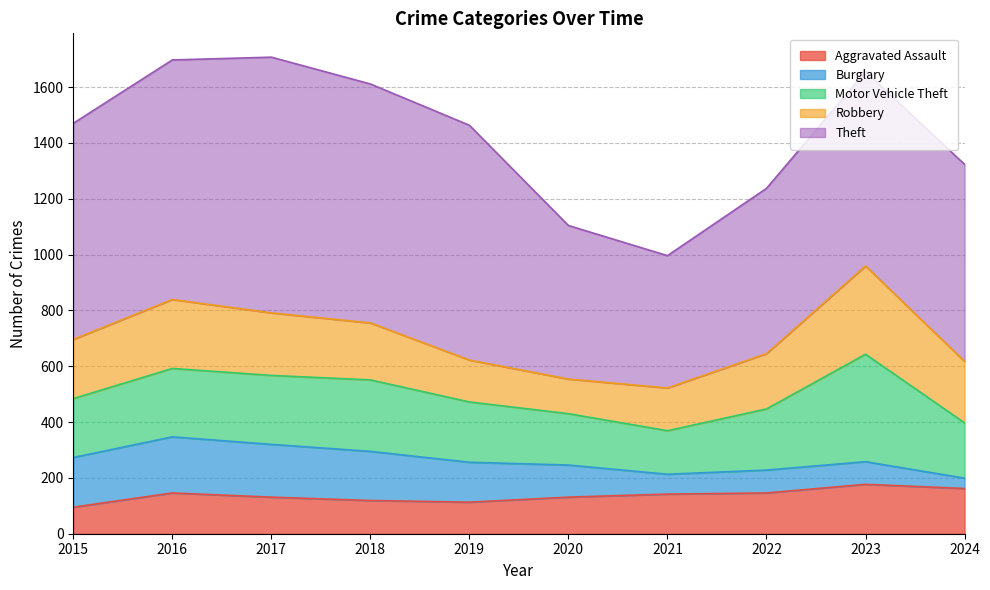

True or false: Burglary and Motor Vehicle Theft intersect in this chart.

False